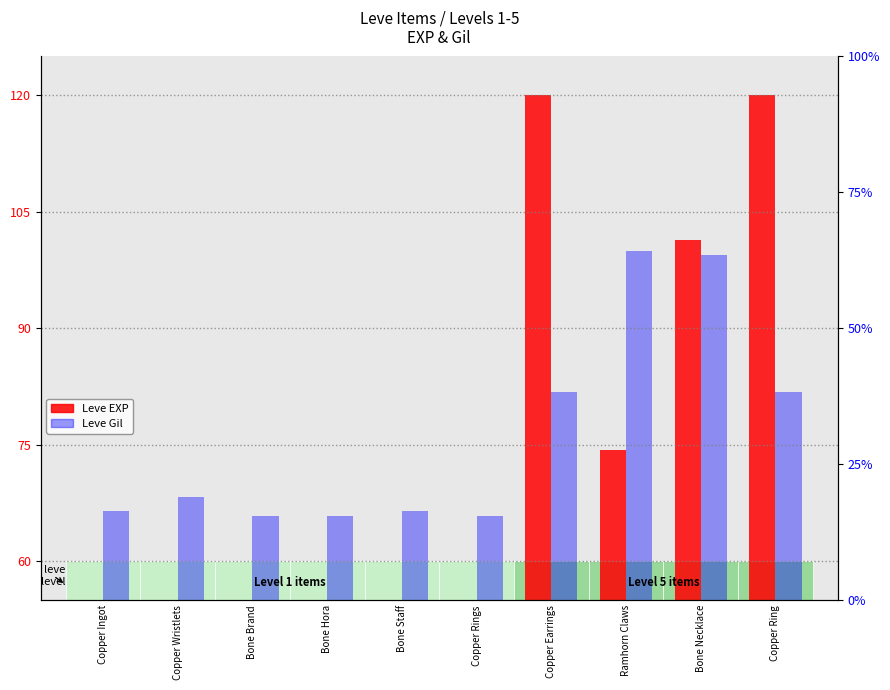

Which series has the widest spread of values?

Leve EXP (normalized)